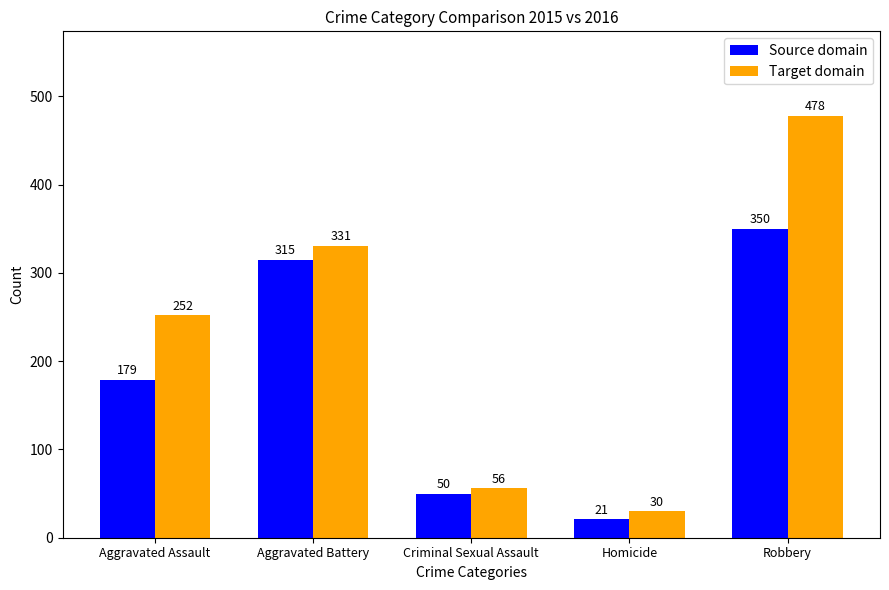

How many bars are there in each group?

2